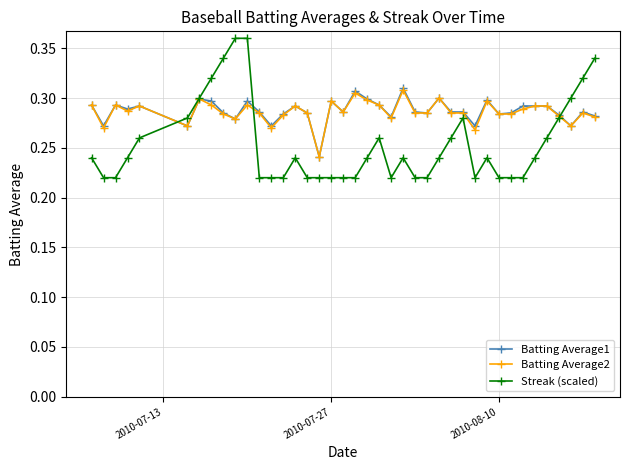

Count the Batting Average2 values in the range 0 to 1.

40